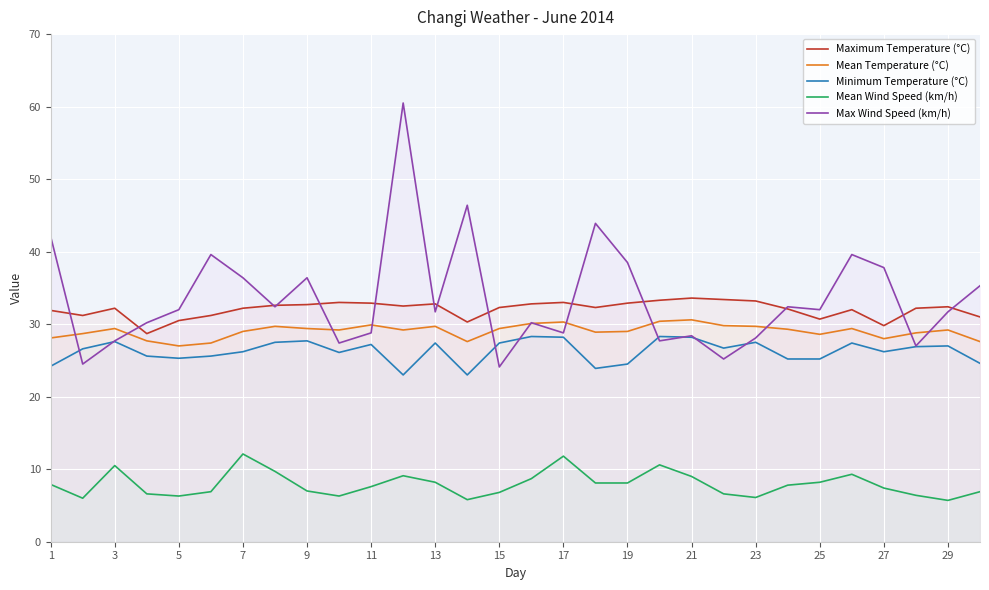

True or false: Mean Wind Speed (km/h) and Minimum Temperature (°C) intersect in this chart.

False